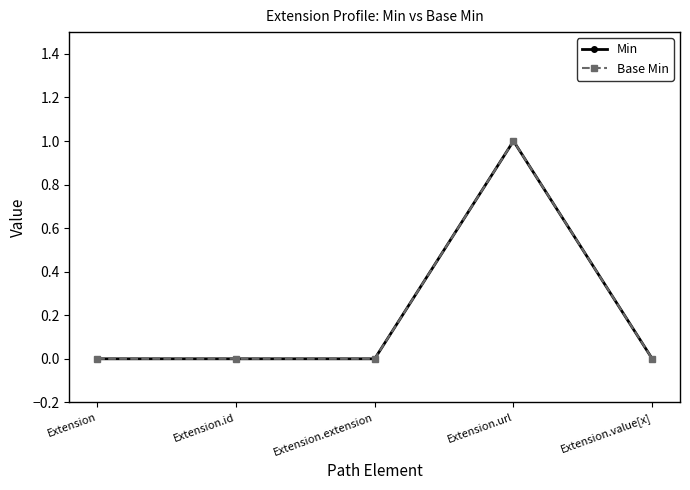

Which label corresponds to the largest value in the chart?

Extension.url